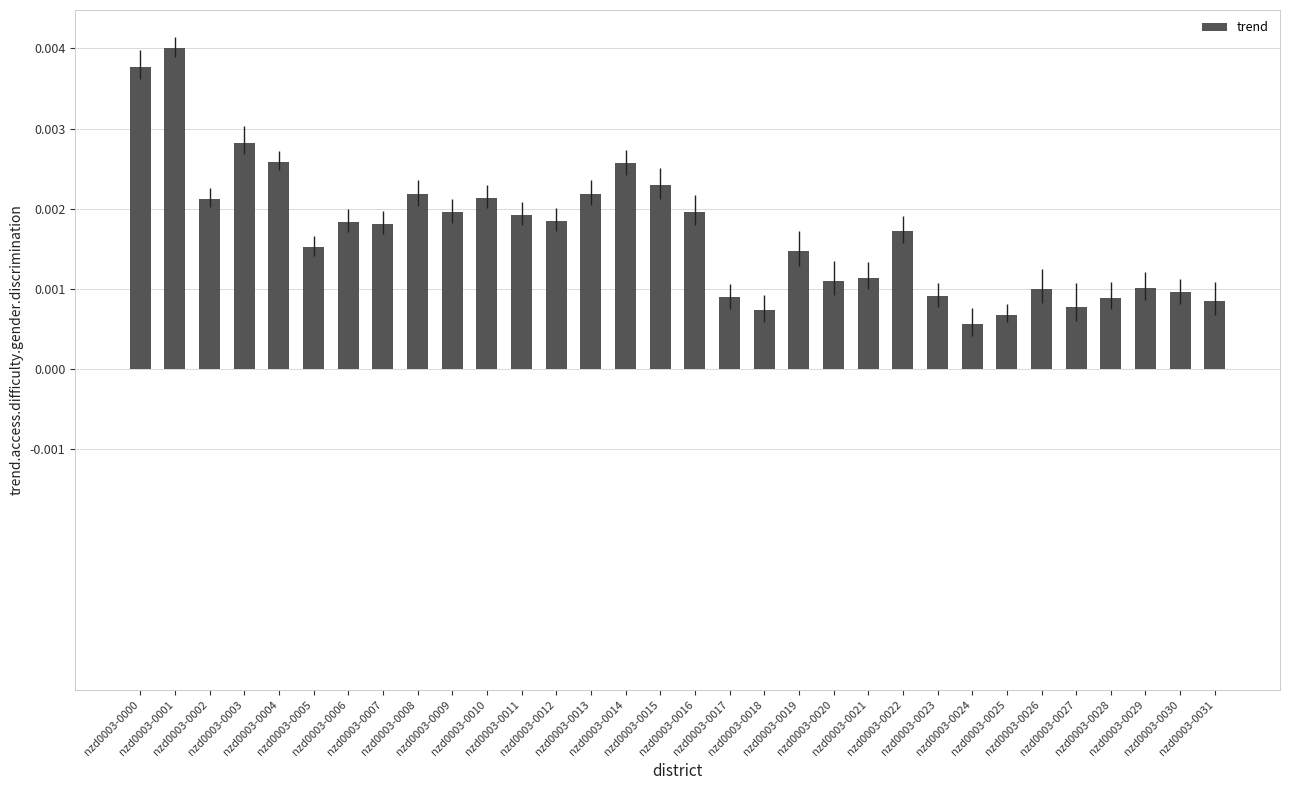

How many values are between 0 and 1?

32